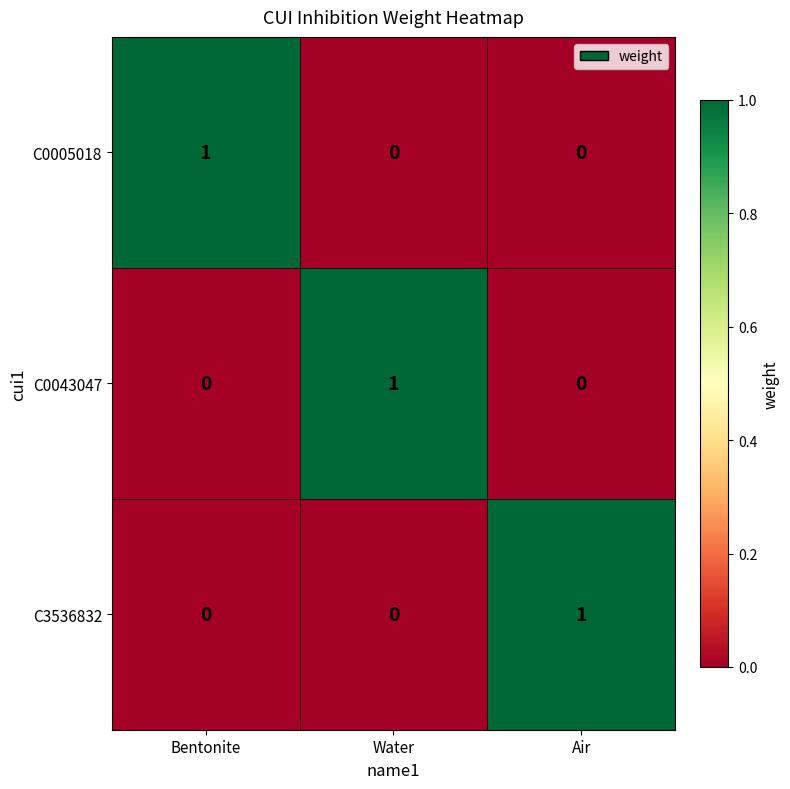

The C3536832 series shows 0 at Bentonite. True or false?

True